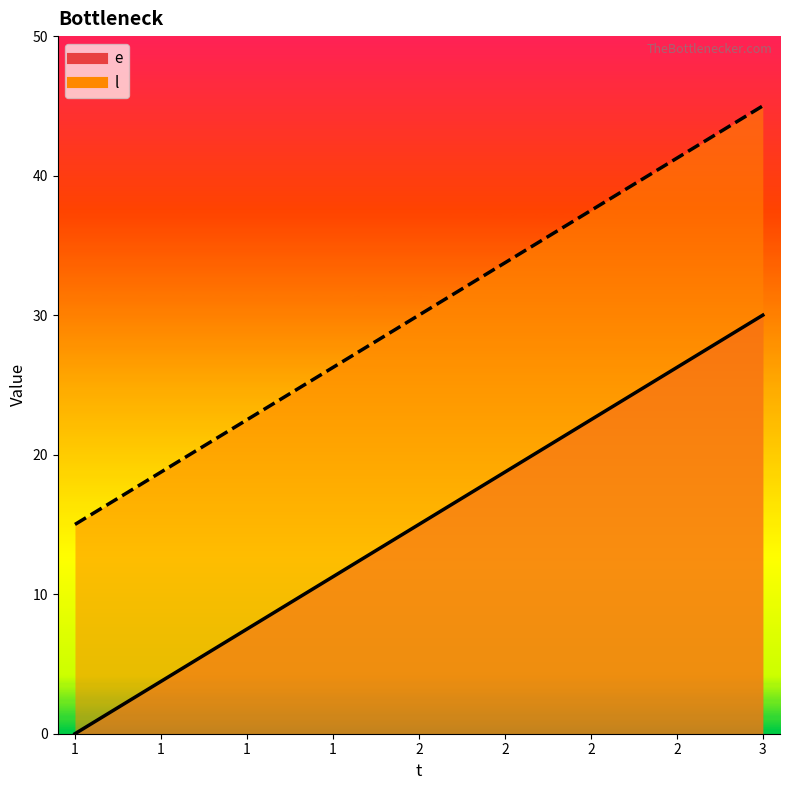

Is the value of l at 2 greater than the value of e at 2?

Yes